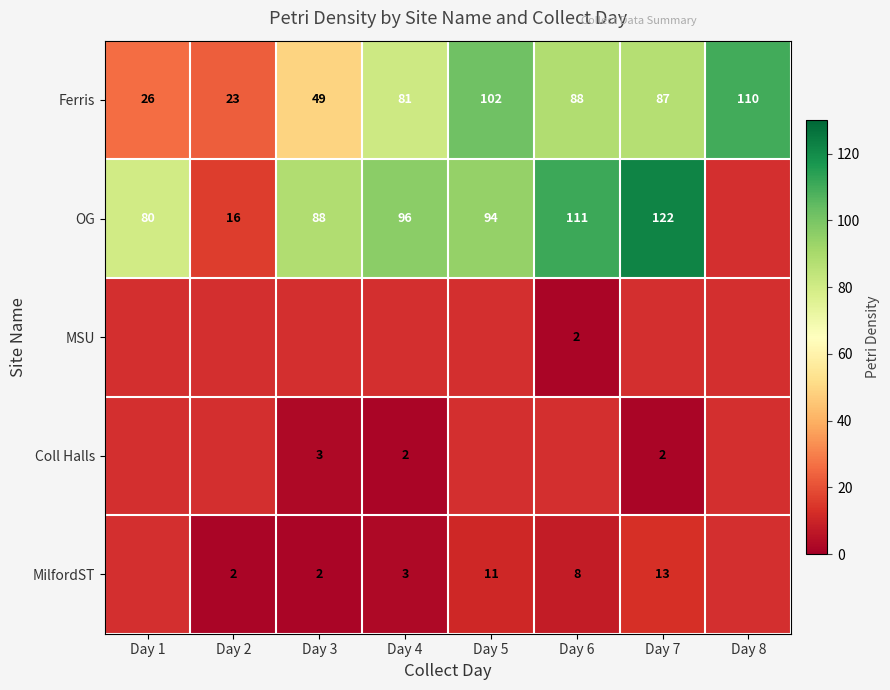

What is the sum of the MilfordST values at Day 4 and Day 2?

5